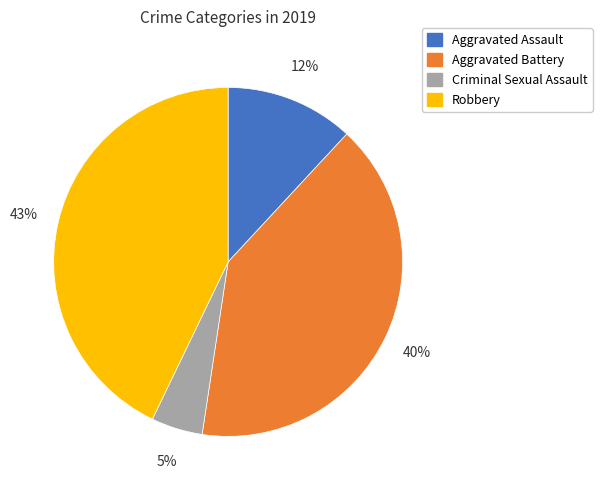

To the nearest percent, what is the average slice percentage?

25%